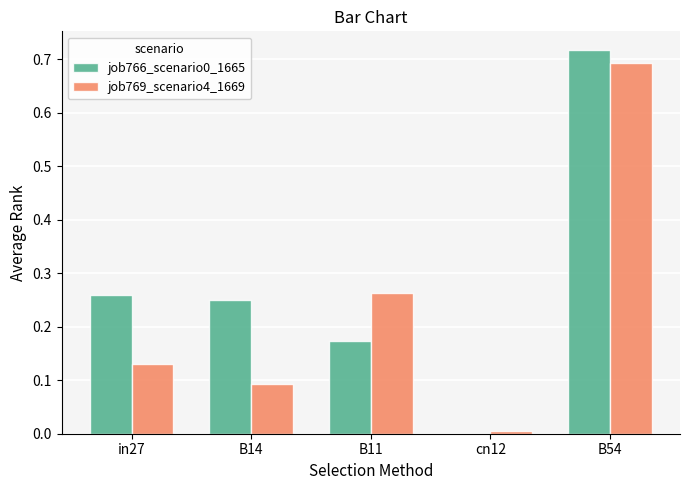

At which label is job766_scenario0_1665 closest to 0?

cn12